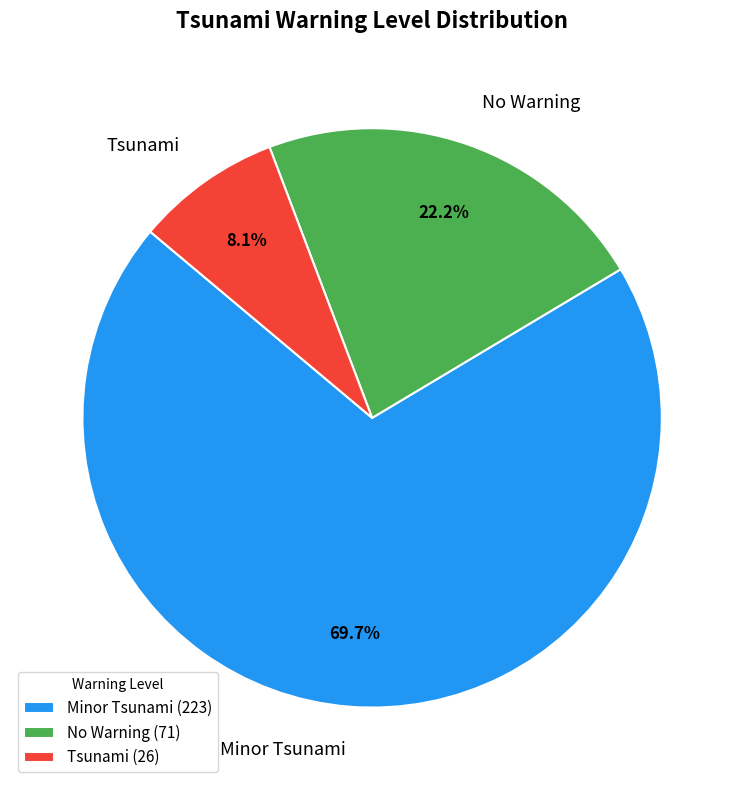

Count the number of slices in the pie.

3